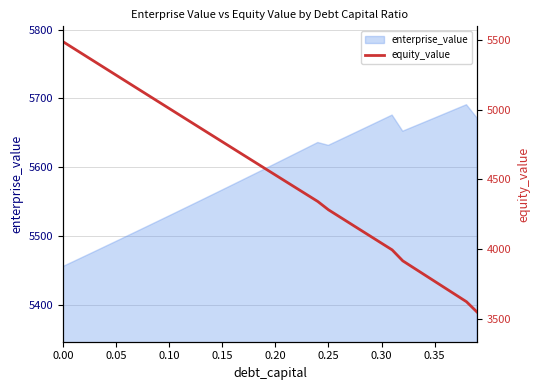

What is the minimum value for enterprise_value?

5455.9